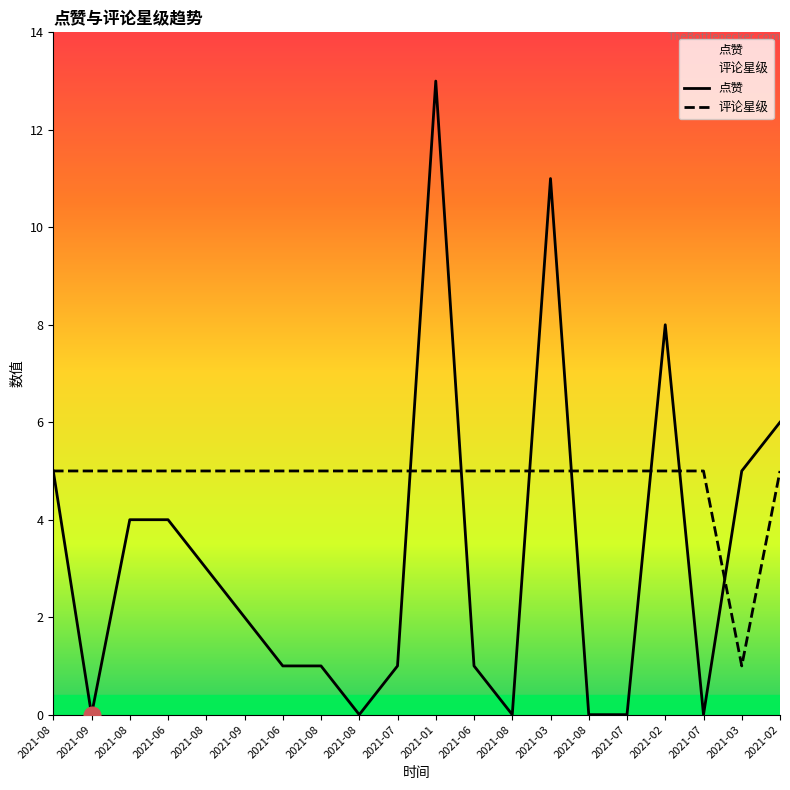

Rank the categories by 评论星级 value from highest to lowest.

2021-08, 2021-09, 2021-08, 2021-06, 2021-08, 2021-09, 2021-06, 2021-08, 2021-08, 2021-07, 2021-01, 2021-06, 2021-08, 2021-03, 2021-08, 2021-07, 2021-02, 2021-07, 2021-02, 2021-03